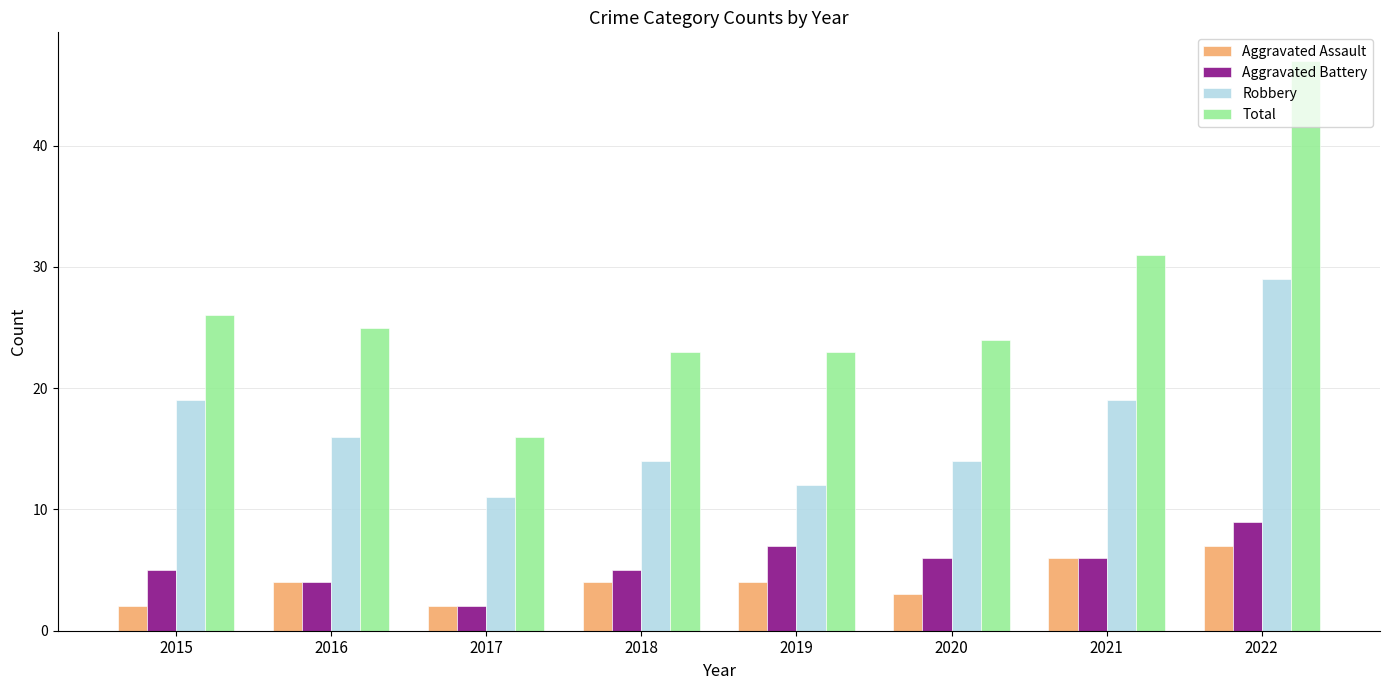

How many bars are there in each group?

4